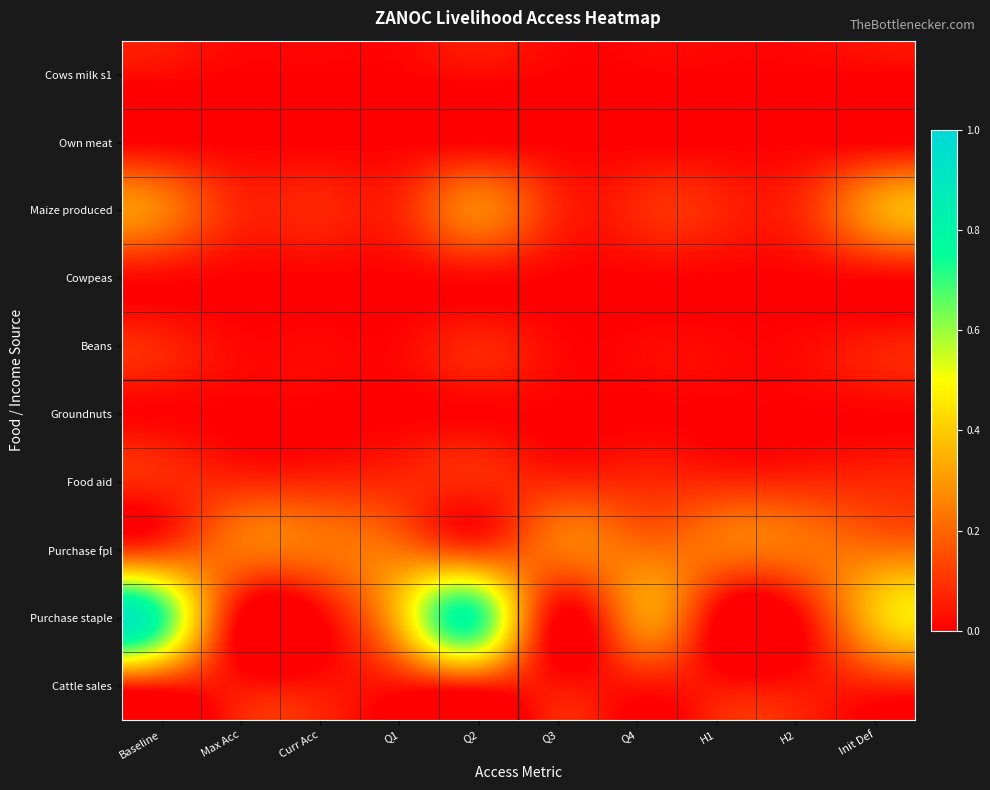

How many categories are shown in the chart?

10